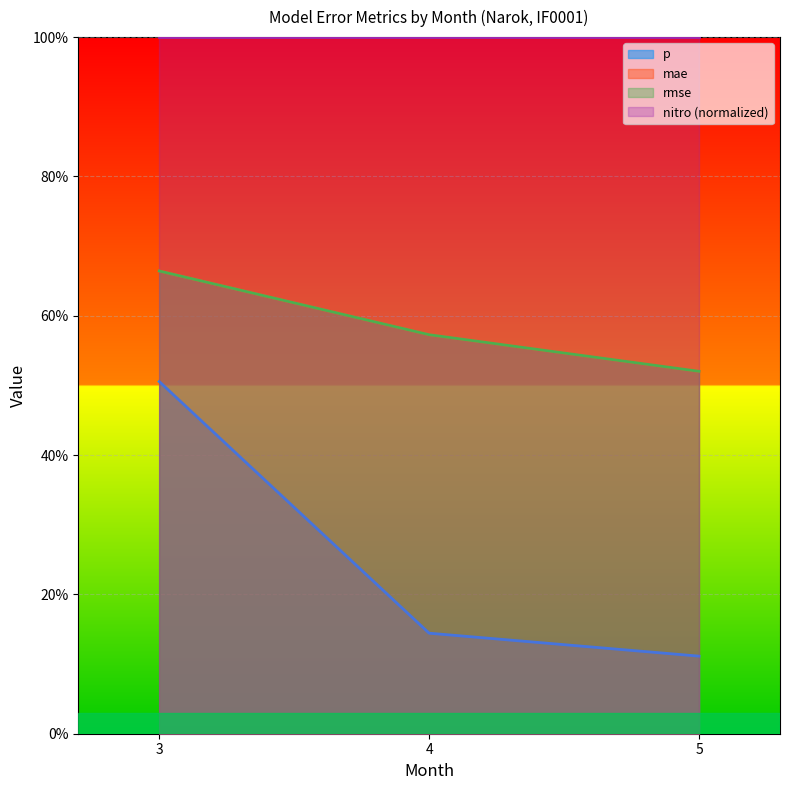

Which series has the largest total across all categories?

mae